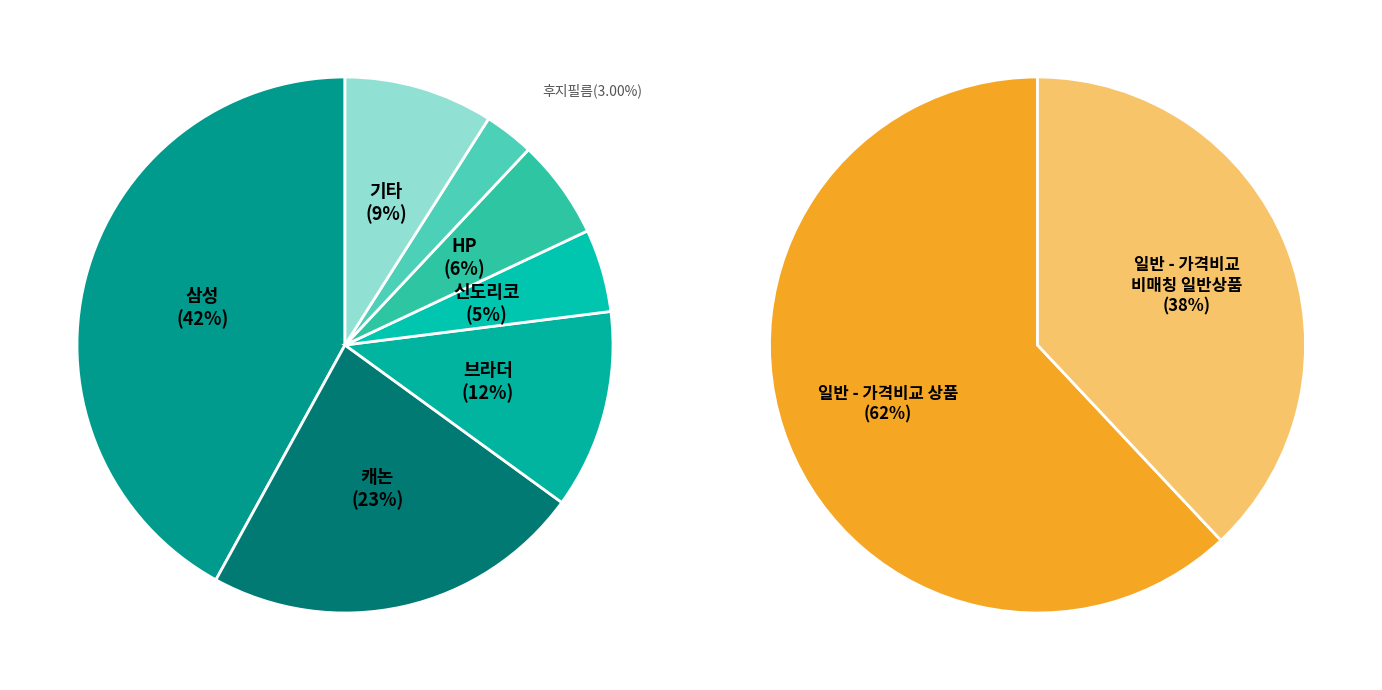

How many slices are in this pie chart?

2